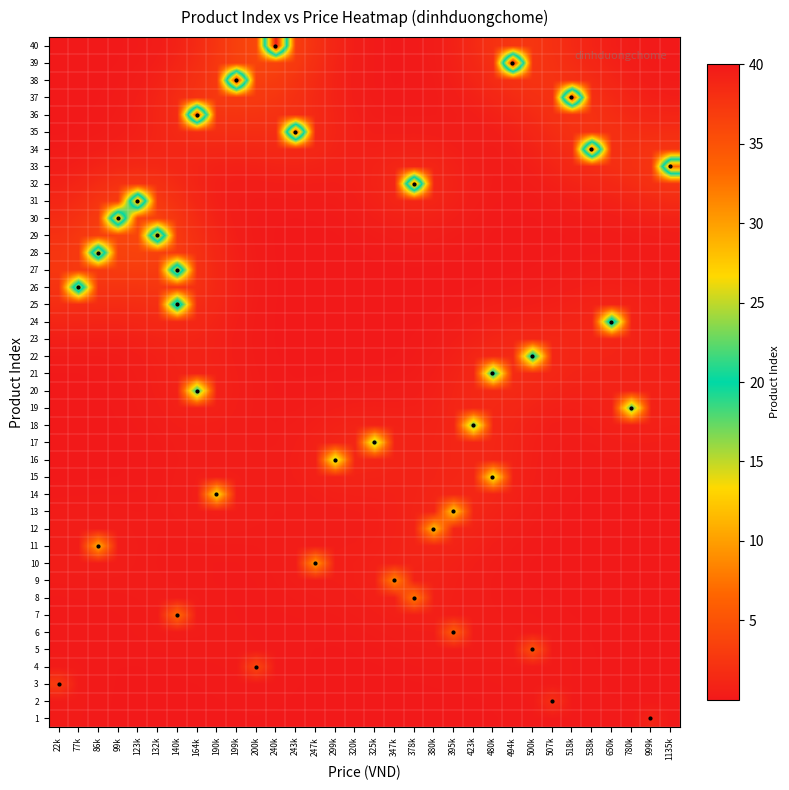

What is the difference between the highest and lowest values at 480k?

21.0